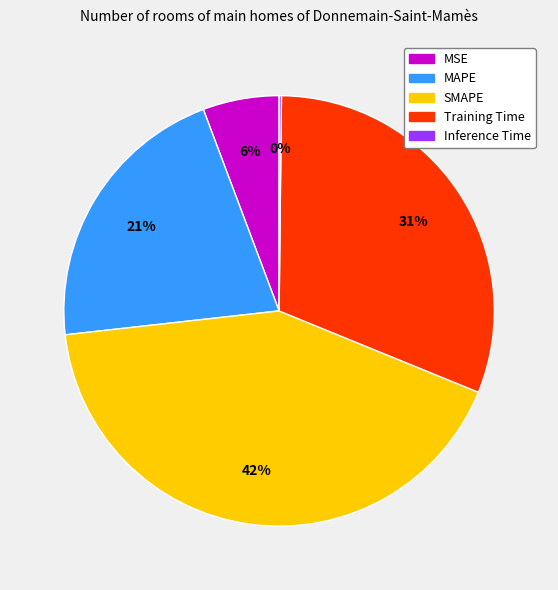

Between MAPE and MSE, which is larger?

MAPE